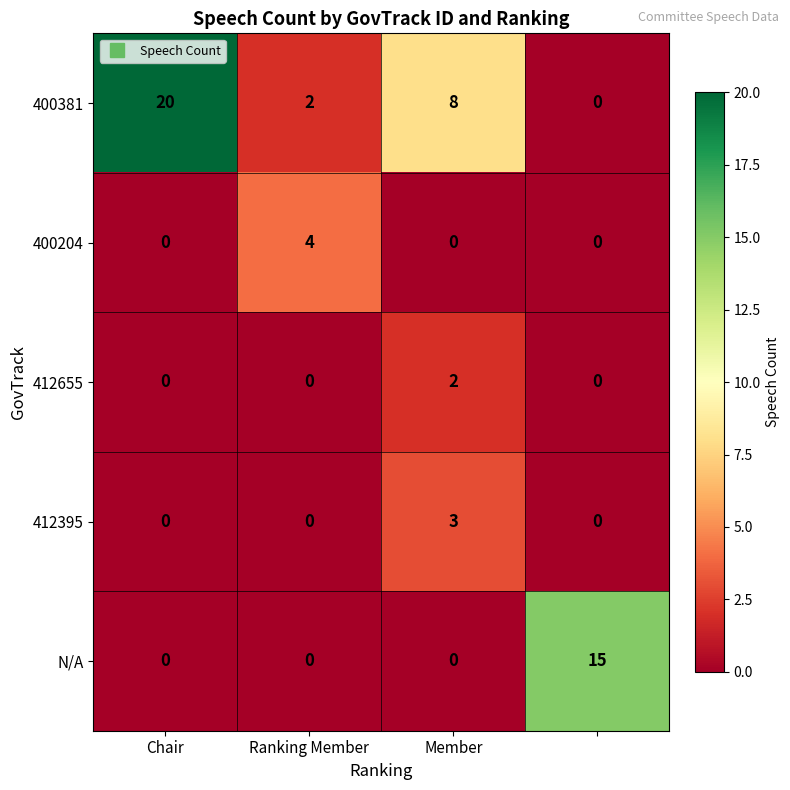

At how many categories does at least one series exceed 5?

3